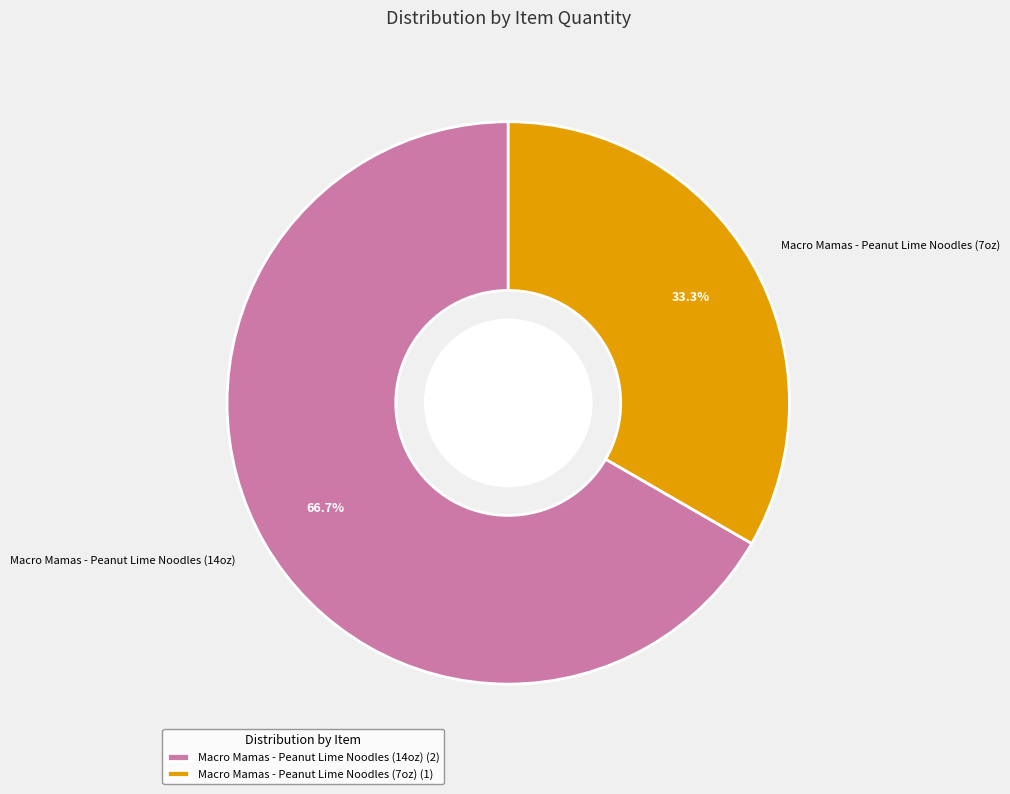

How many slices are in this pie chart?

2